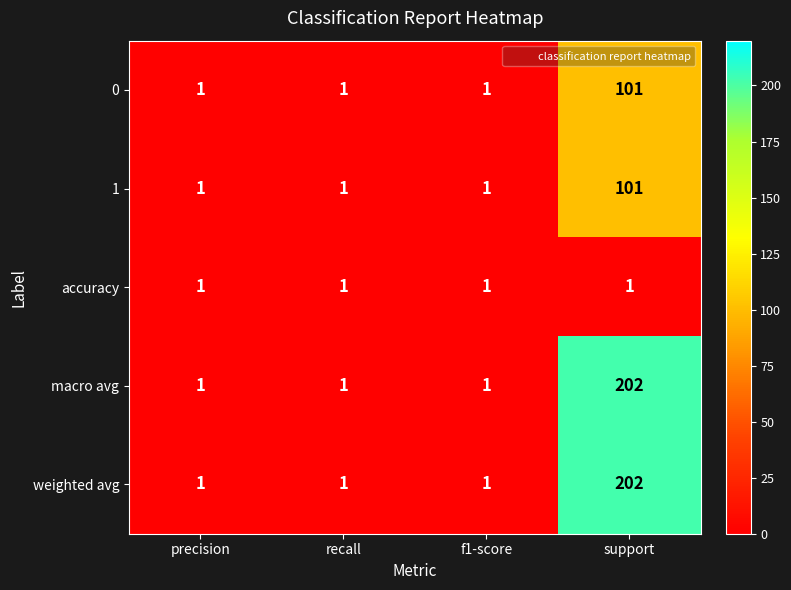

What is the difference between the highest and lowest values at support?

201